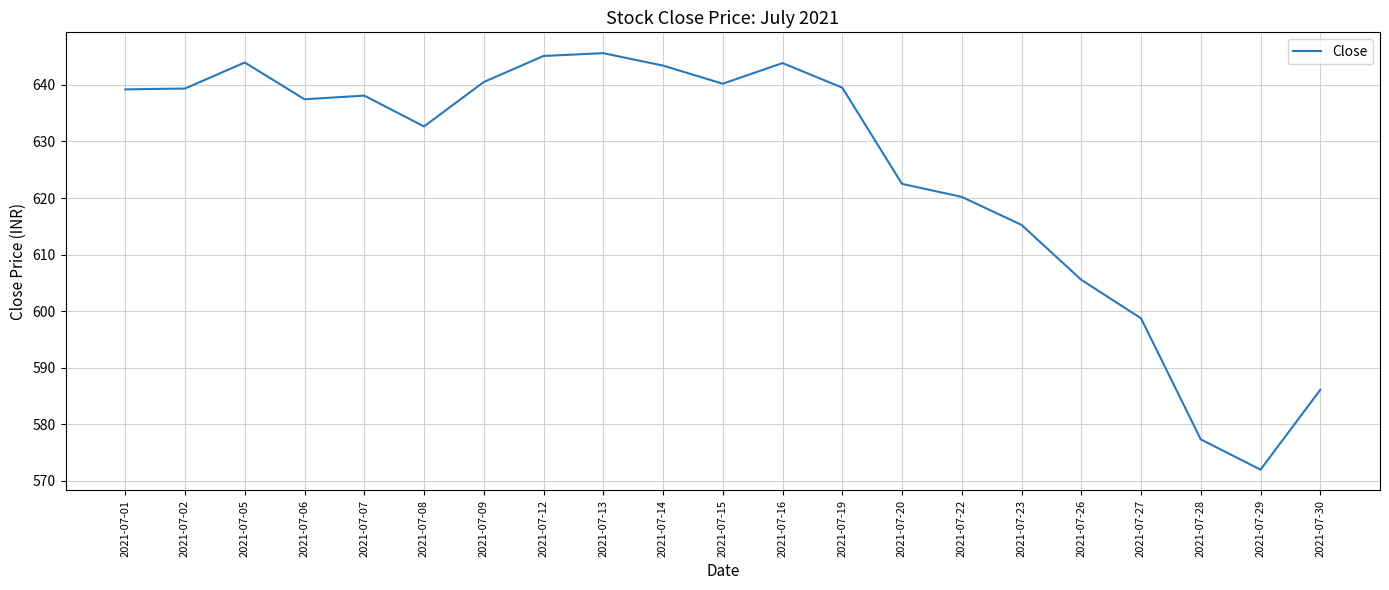

What is the ratio of the value at 2021-07-29 to the value at 2021-07-27?

1.0